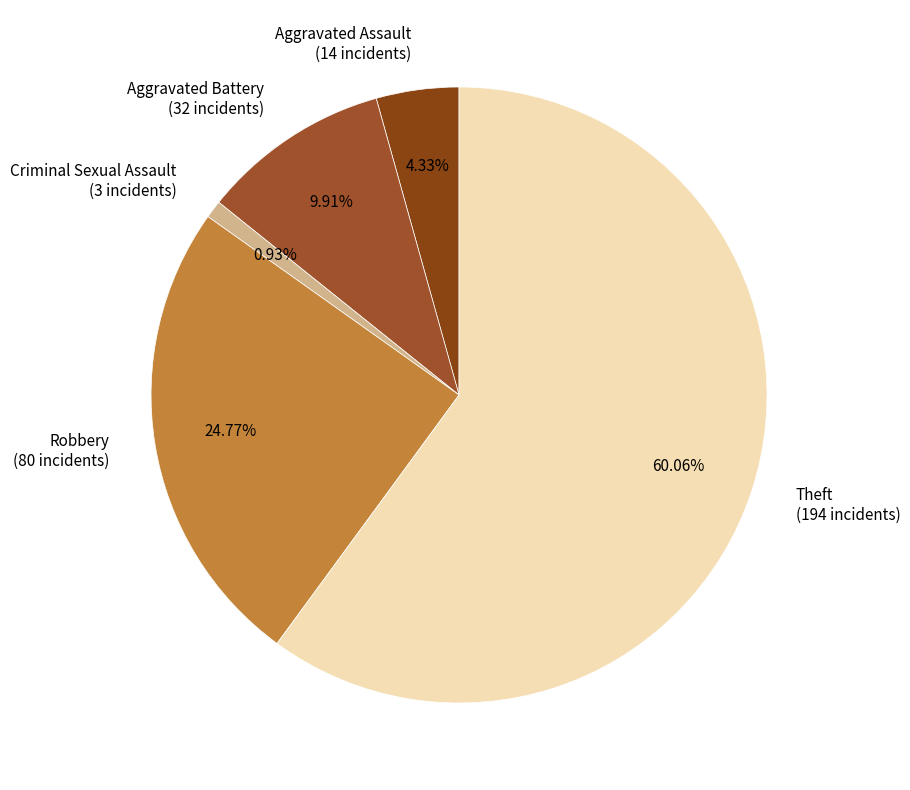

To the nearest percent, what is the combined percentage of Criminal Sexual Assault and Robbery?

26%